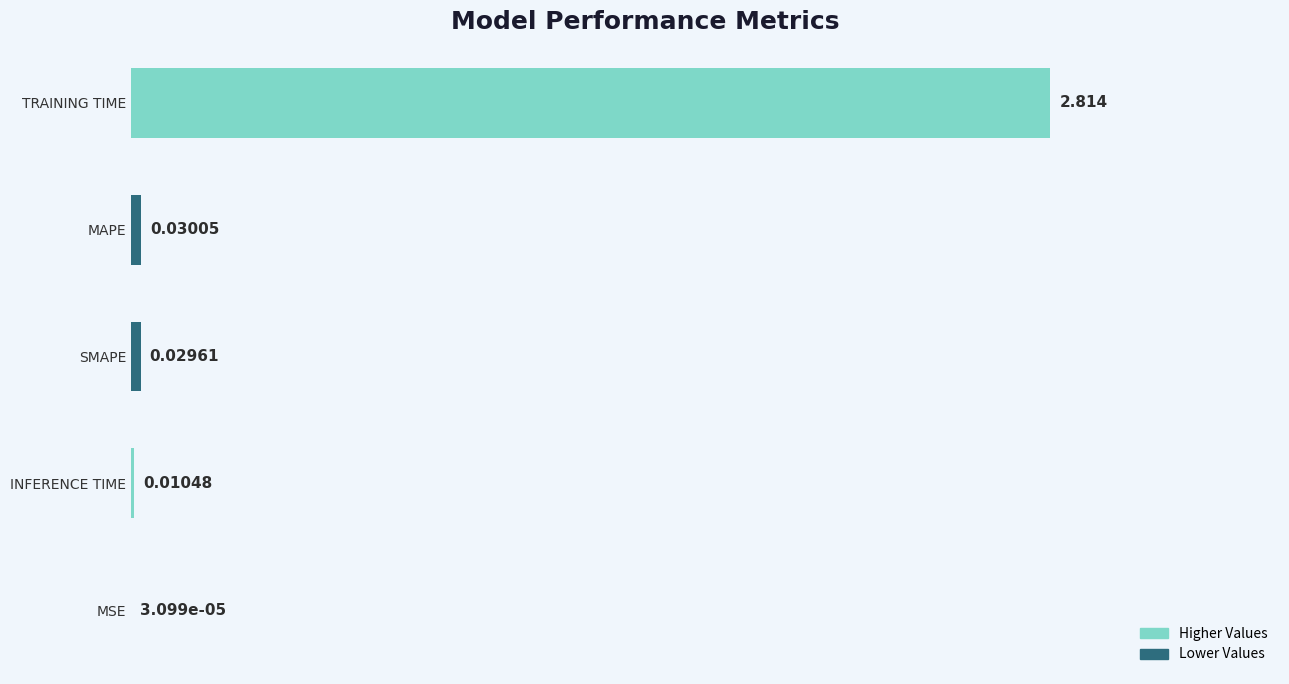

Between SMAPE and MSE, which is larger?

SMAPE